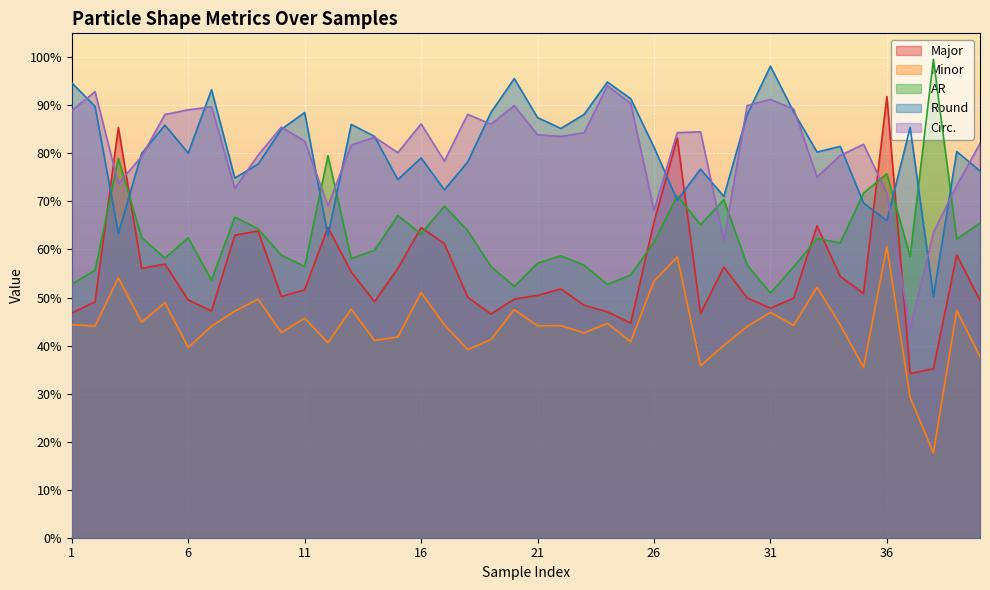

After their last crossing, which series has the higher values: AR or Round?

Round